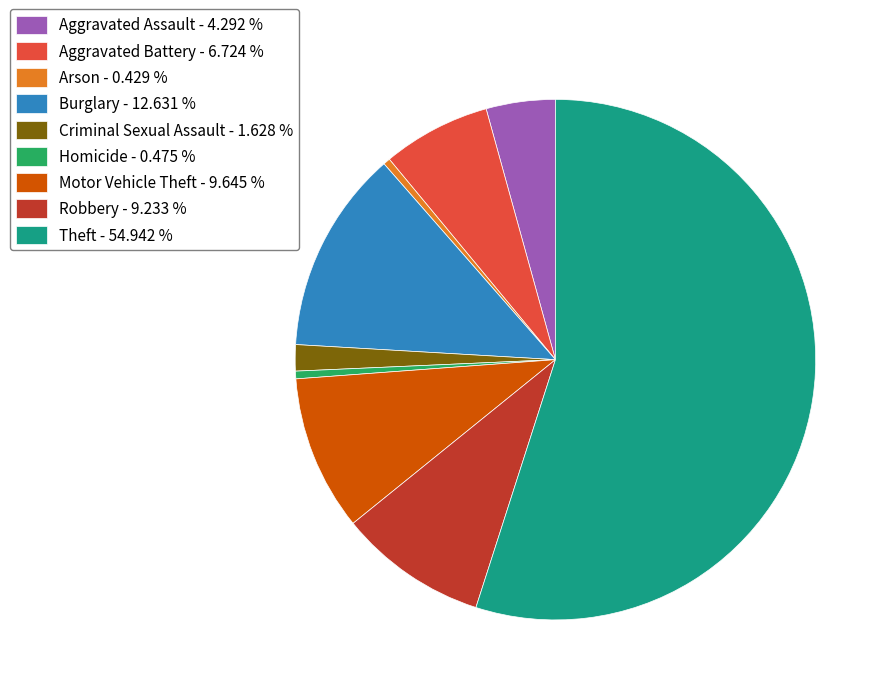

How many segments does this pie chart have?

9